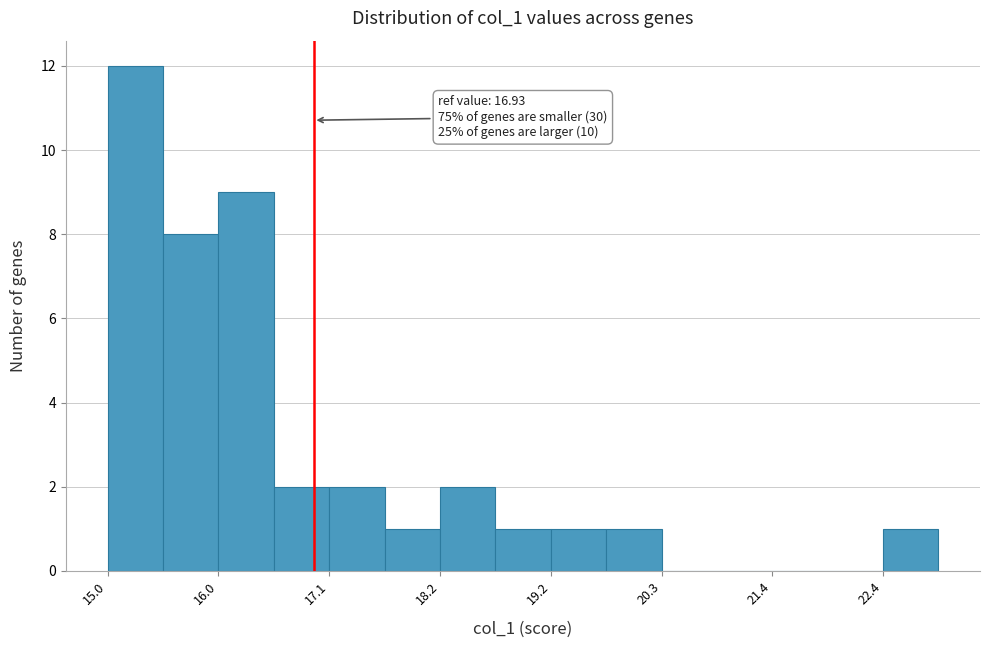

Read against the x-axis, roughly where is the centre of the tallest bar?

15.2